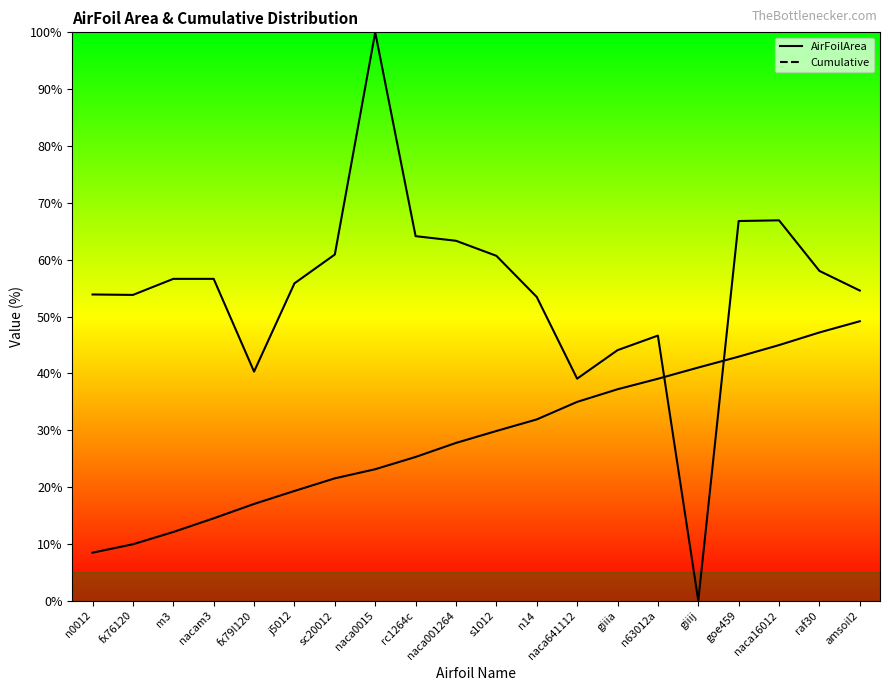

The value of AirFoilArea at fx79l120 is 40.3. True or false?

True